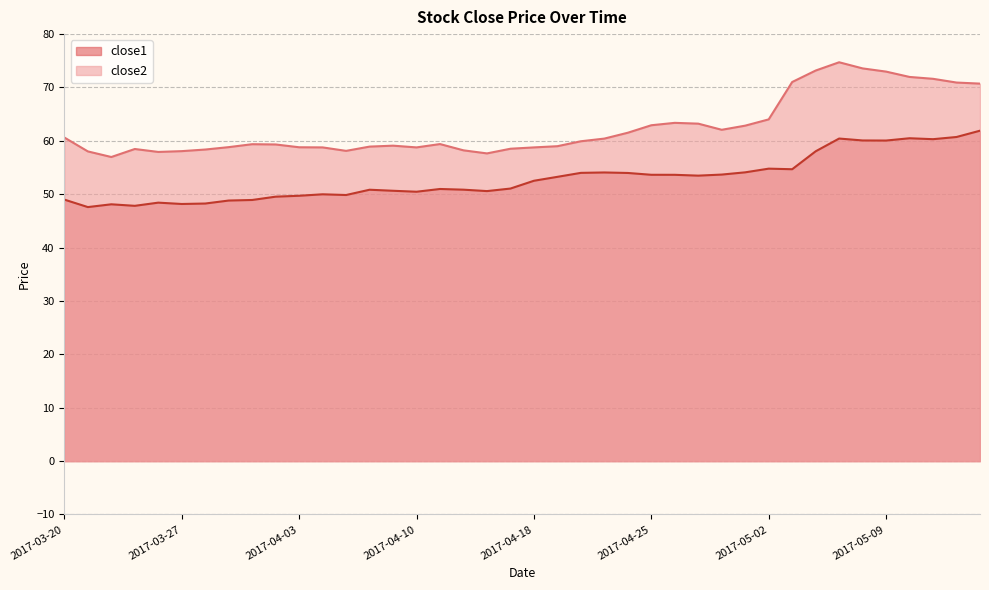

Reading right to left, extract all data points from this chart.

close1: 2017-05-15=61.9	2017-05-12=60.7	2017-05-11=60.3	2017-05-10=60.5	2017-05-09=60.1	2017-05-08=60.1	2017-05-05=60.4	2017-05-04=58.0	2017-05-03=54.7	2017-05-02=54.8	2017-05-01=54.1	2017-04-28=53.7	2017-04-27=53.5	2017-04-26=53.6	2017-04-25=53.6	2017-04-24=54.0	2017-04-21=54.1	2017-04-20=54.0	2017-04-19=53.3	2017-04-18=52.5	2017-04-17=51.1	2017-04-13=50.6	2017-04-12=50.9	2017-04-11=51.0	2017-04-10=50.5	2017-04-07=50.6	2017-04-06=50.8	2017-04-05=49.9	2017-04-04=50.0	2017-04-03=49.7	2017-03-31=49.5	2017-03-30=48.9	2017-03-29=48.8	2017-03-28=48.3	2017-03-27=48.2	2017-03-24=48.4	2017-03-23=47.8	2017-03-22=48.1	2017-03-21=47.6	2017-03-20=49.0
close2: 2017-05-15=70.7	2017-05-12=70.9	2017-05-11=71.6	2017-05-10=72.0	2017-05-09=73.0	2017-05-08=73.6	2017-05-05=74.7	2017-05-04=73.2	2017-05-03=71.0	2017-05-02=64.0	2017-05-01=62.9	2017-04-28=62.1	2017-04-27=63.2	2017-04-26=63.4	2017-04-25=62.9	2017-04-24=61.5	2017-04-21=60.4	2017-04-20=59.9	2017-04-19=59.0	2017-04-18=58.8	2017-04-17=58.5	2017-04-13=57.6	2017-04-12=58.2	2017-04-11=59.4	2017-04-10=58.8	2017-04-07=59.1	2017-04-06=58.9	2017-04-05=58.1	2017-04-04=58.8	2017-04-03=58.8	2017-03-31=59.3	2017-03-30=59.4	2017-03-29=58.8	2017-03-28=58.4	2017-03-27=58.1	2017-03-24=57.9	2017-03-23=58.5	2017-03-22=57.0	2017-03-21=58.0	2017-03-20=60.6